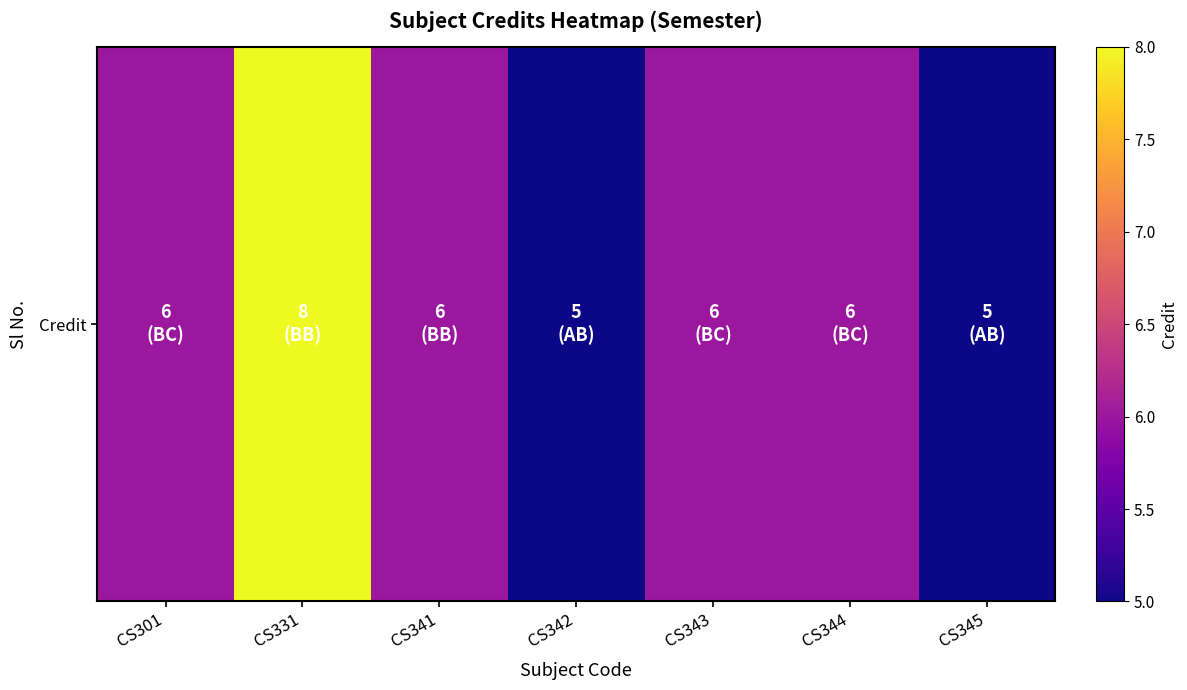

Which label corresponds to the smallest value in the chart?

CS342